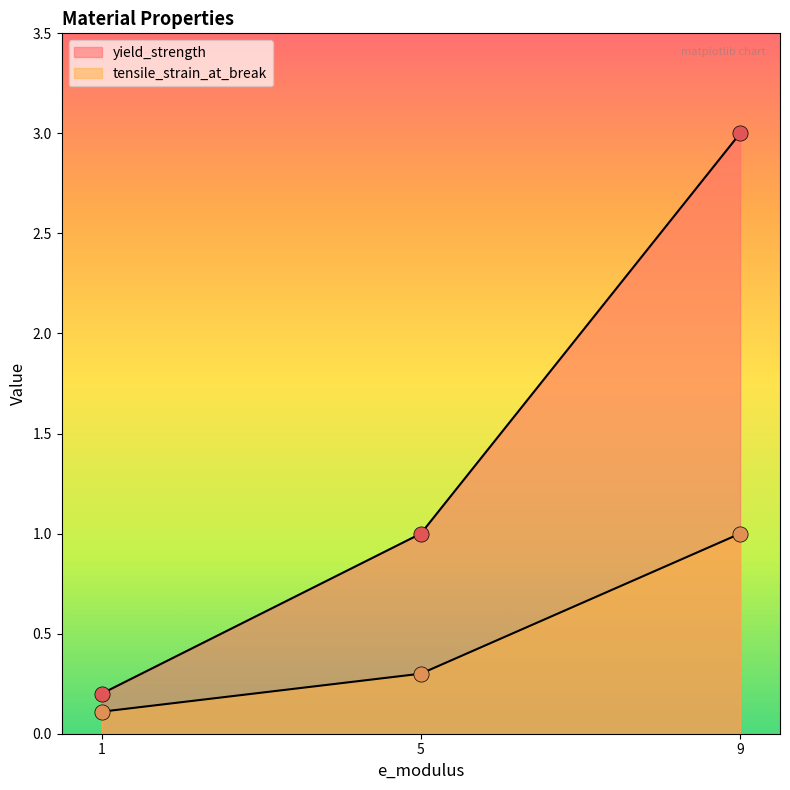

Which series has the largest total across all categories?

yield_strength